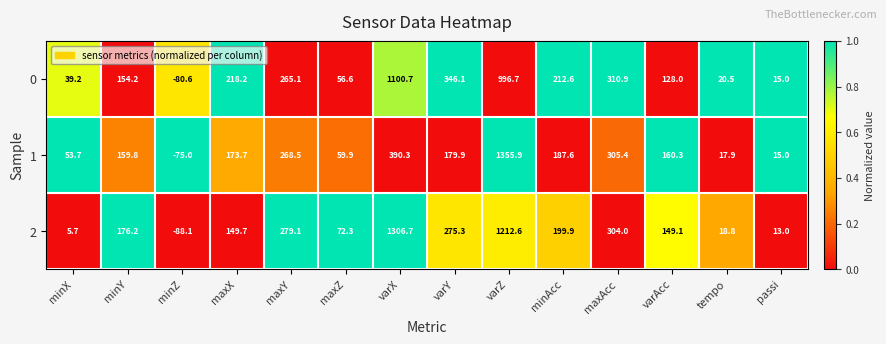

What is the approximate value of 1 at maxY?

268.5